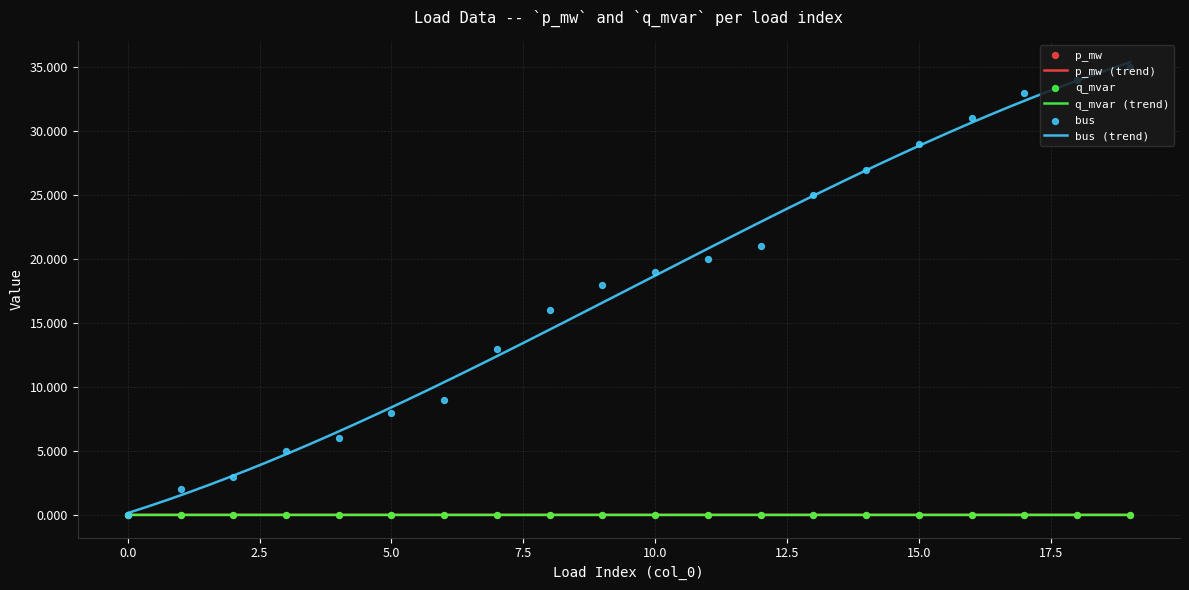

Which series reaches the maximum Y coordinate?

bus